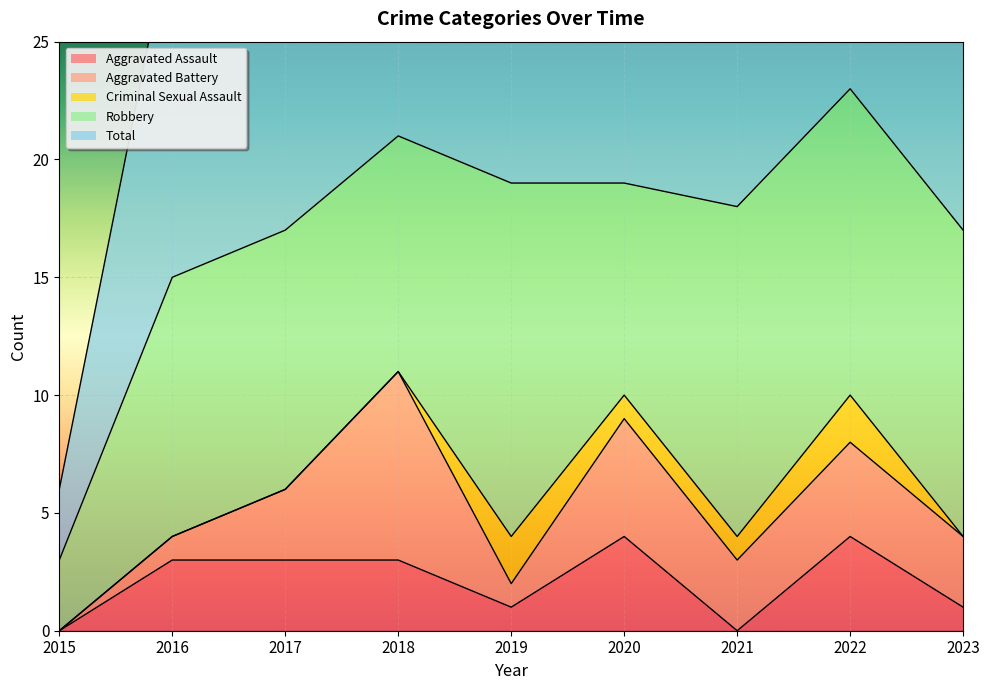

What is the spread (max minus min) of values at 2021?

18